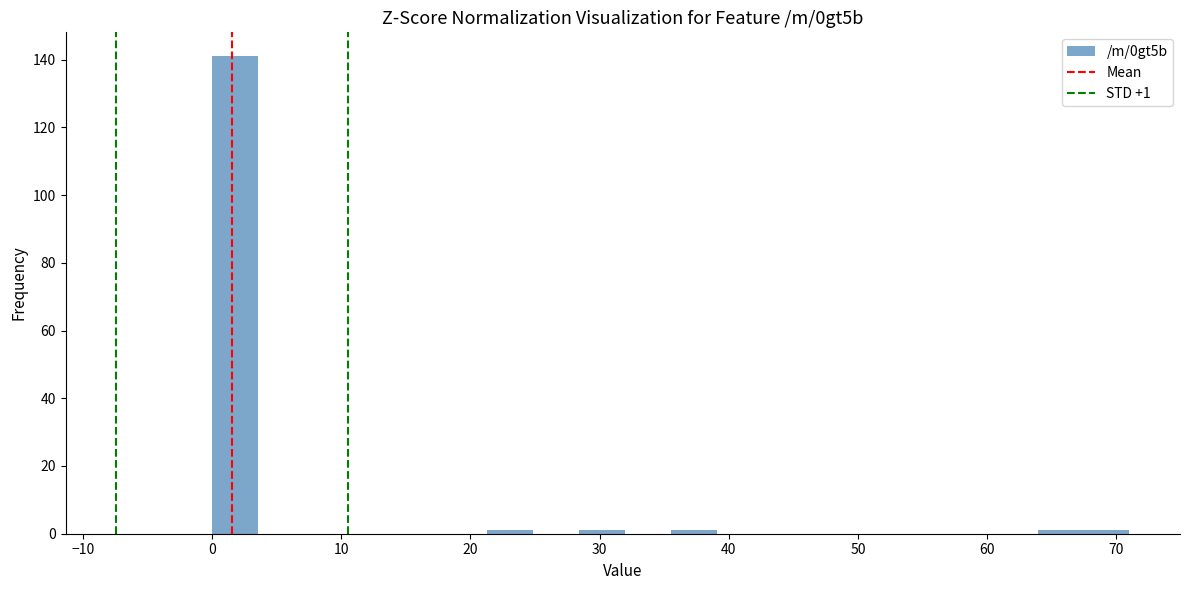

Around what value on the x-axis is the tallest bar? Give the approximate position of its centre, as read against the axis.

2